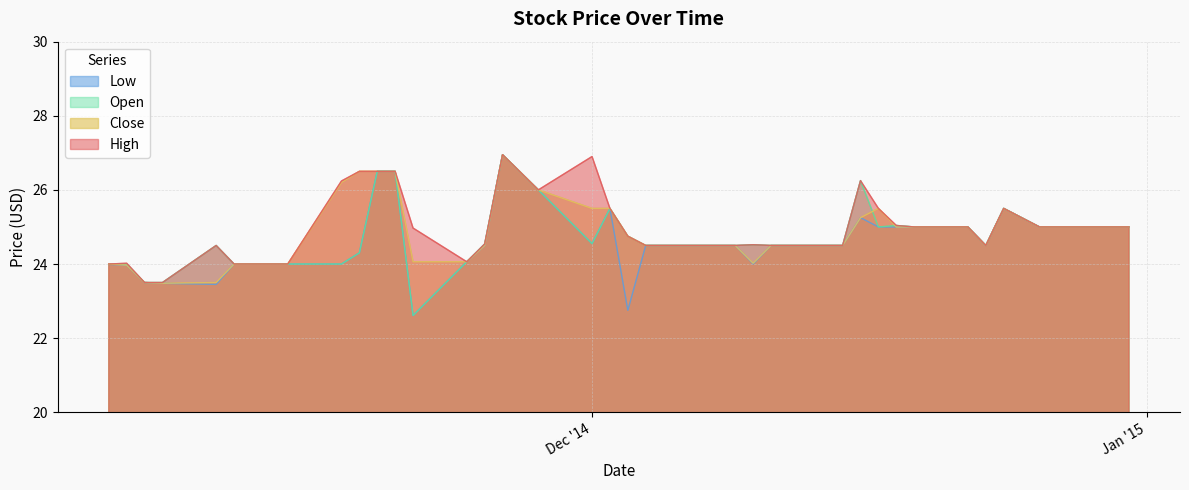

Where do Close and Open first cross each other?

8 and 9